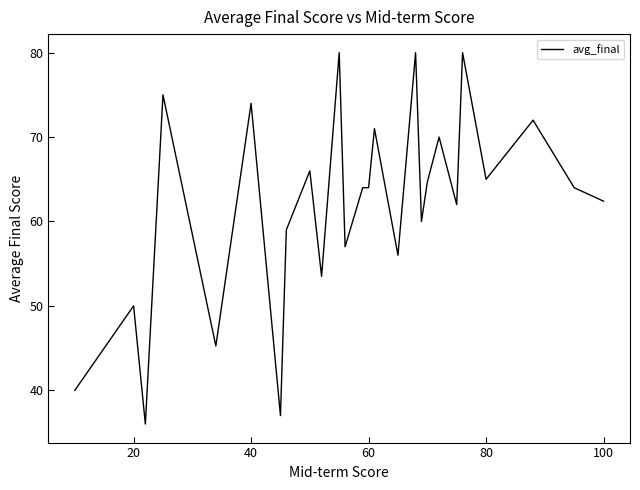

How many lines are shown in the chart?

1